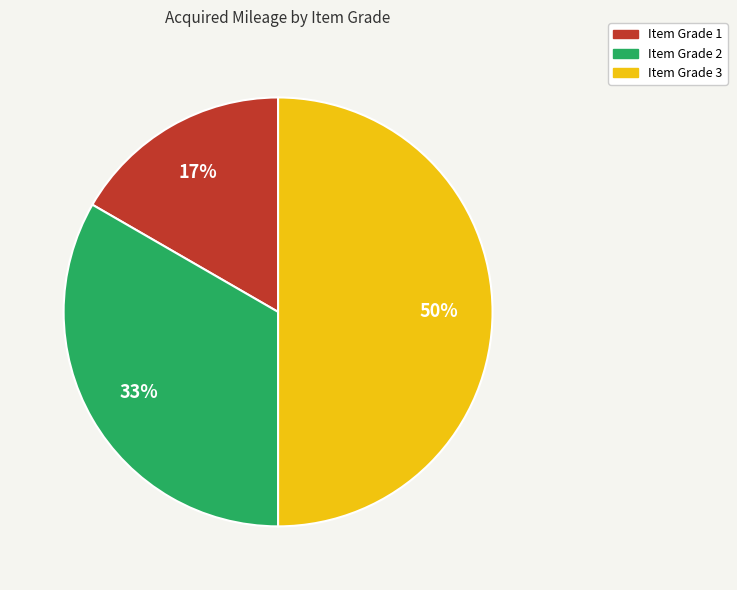

How many segments does this pie chart have?

3